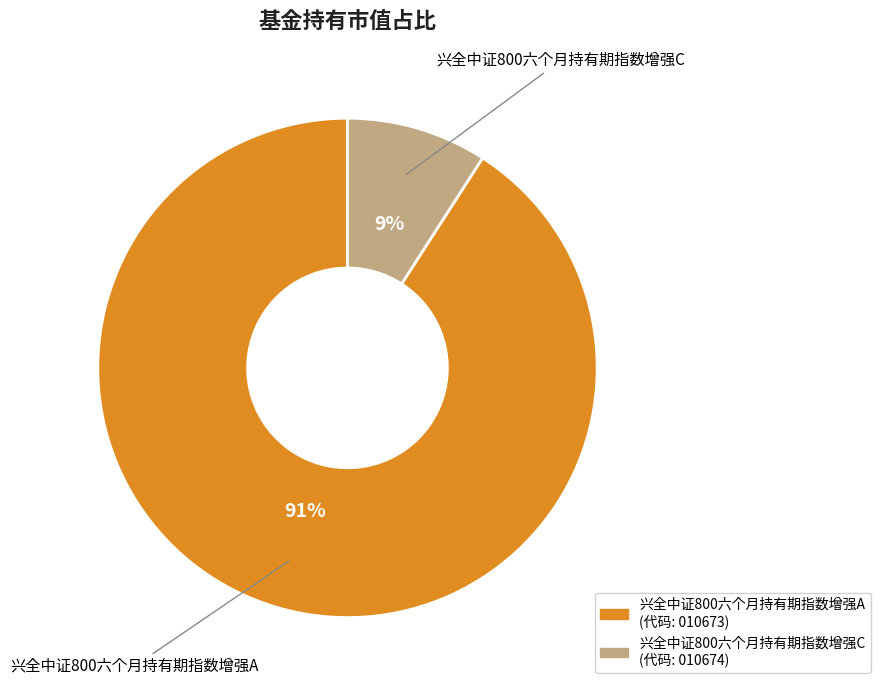

Does any single category account for the majority?

Yes